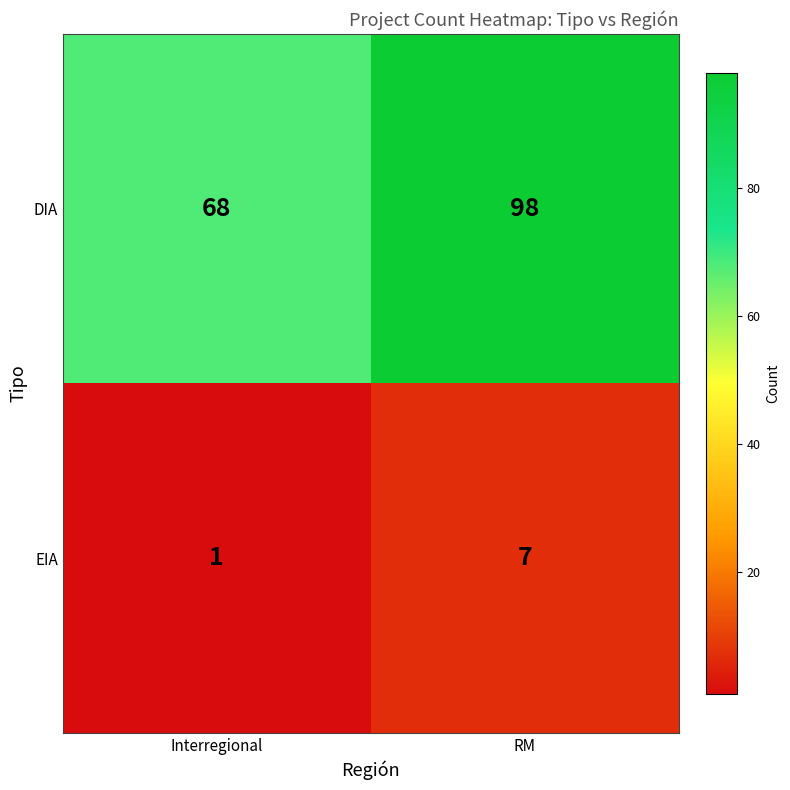

The EIA series shows 2 at Interregional. True or false?

False